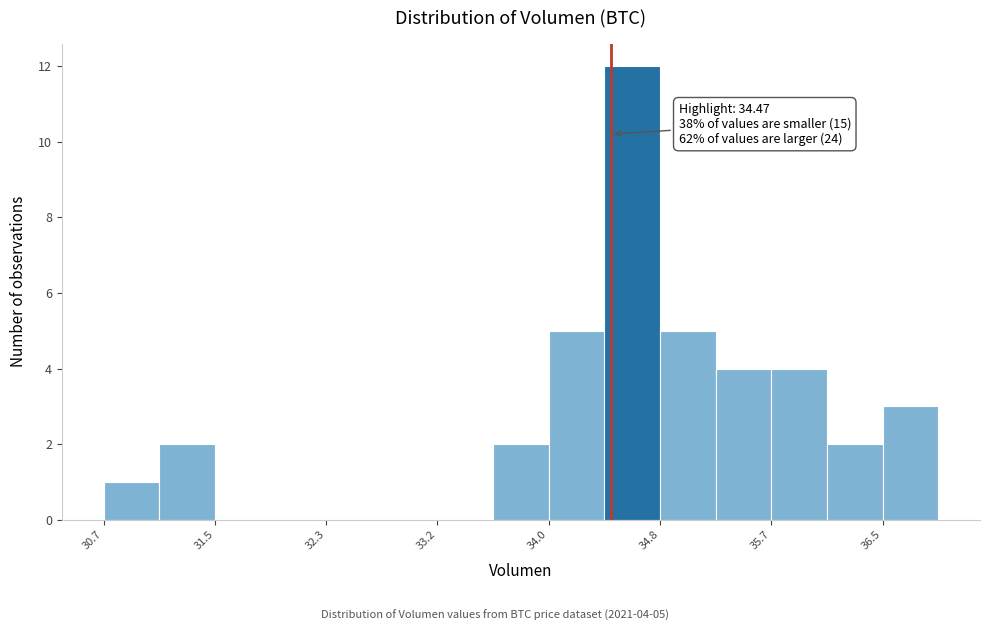

Over which range of the x-axis is the bar tallest?

34.4 to 34.8